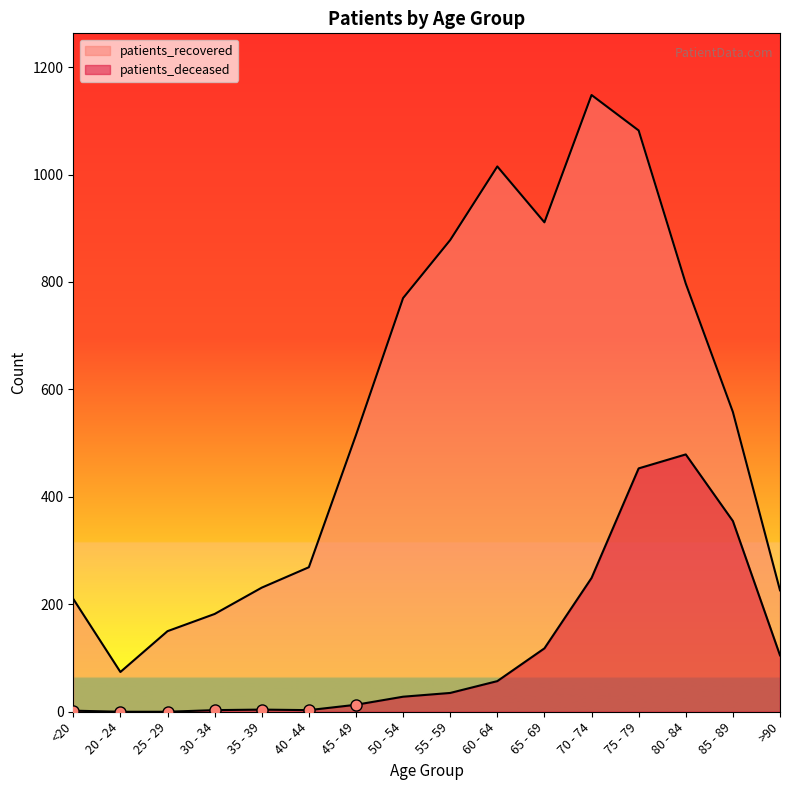

Which label corresponds to the smallest value in the chart?

20 - 24